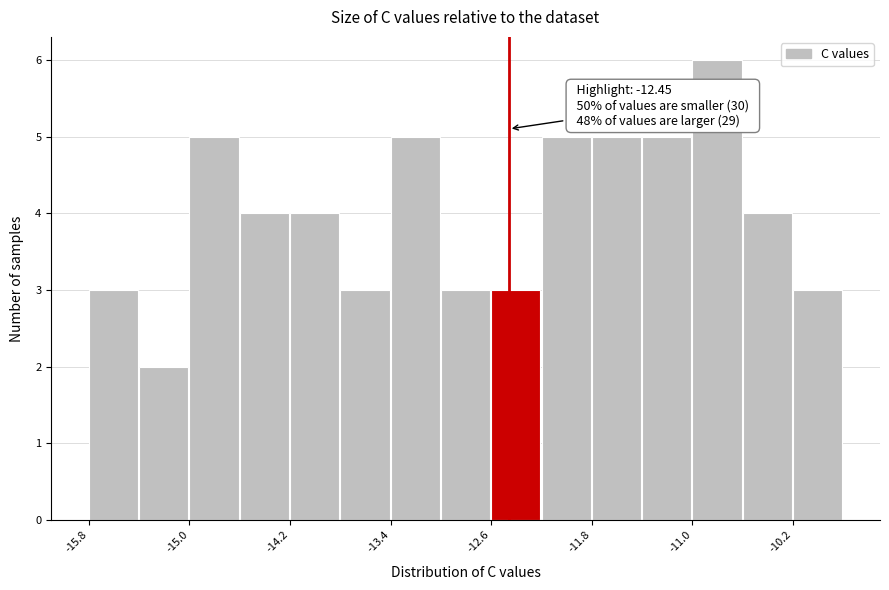

Over which range of the x-axis is the bar tallest?

-11.0 to -10.6